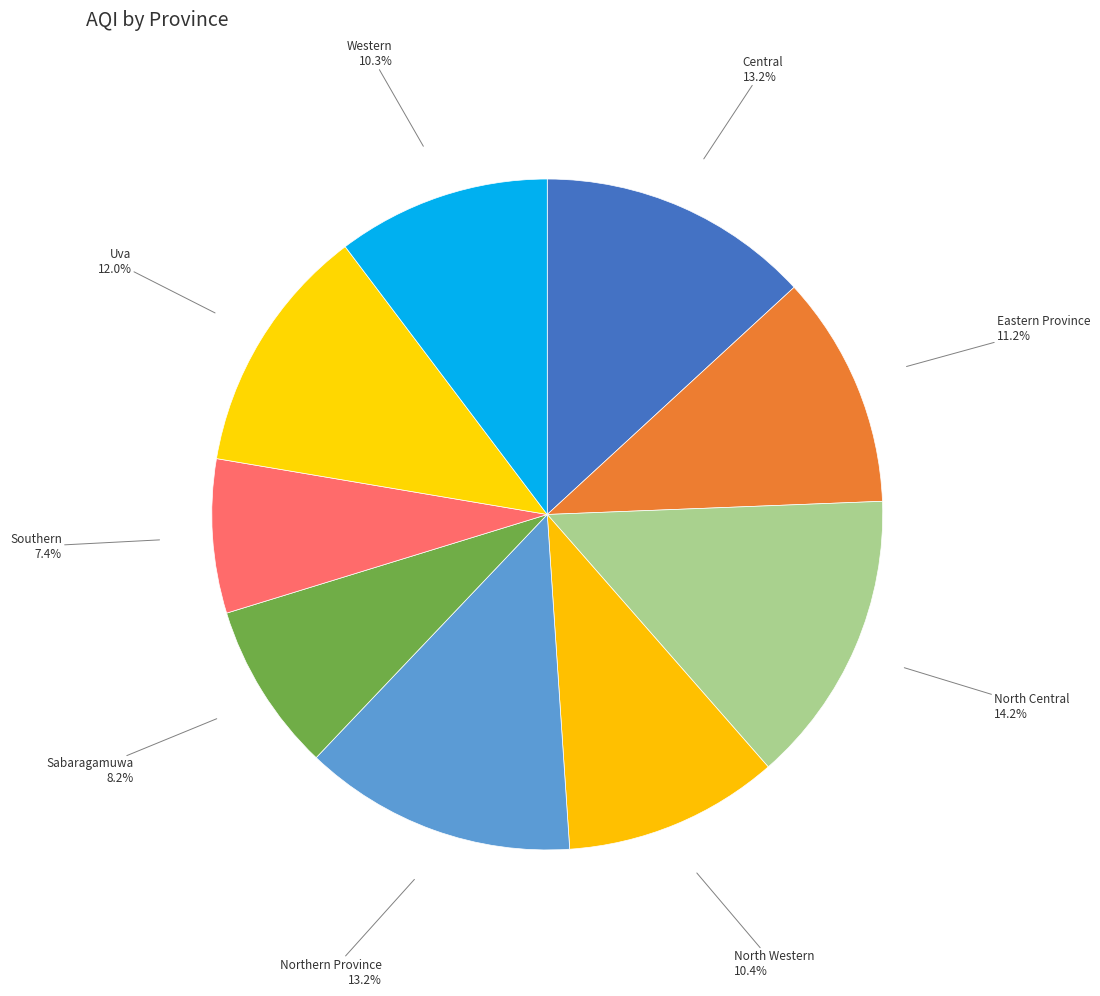

How many slices are in this pie chart?

9